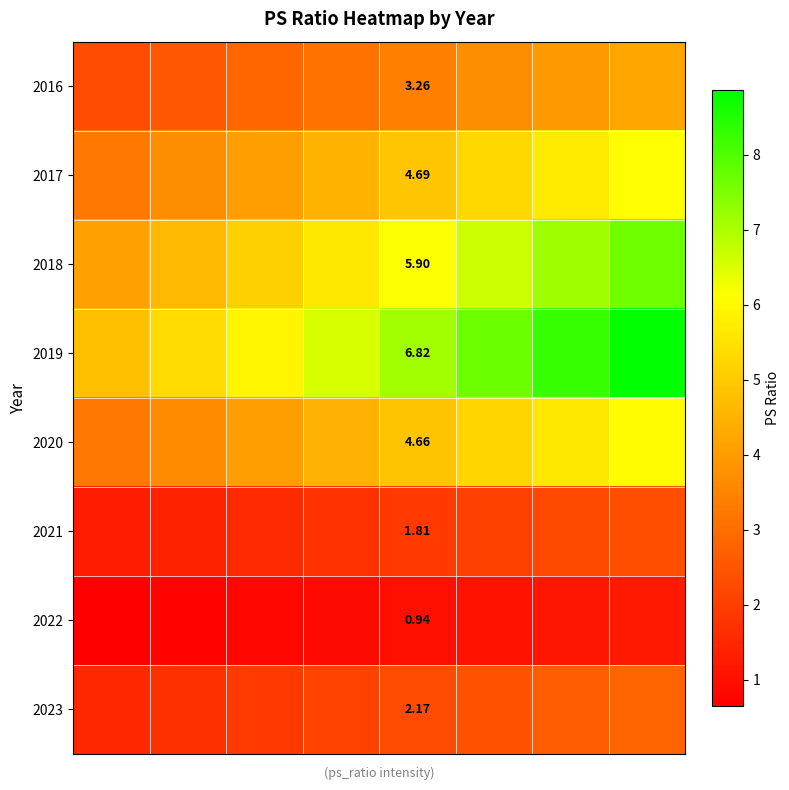

How many distinct data groups are displayed?

8